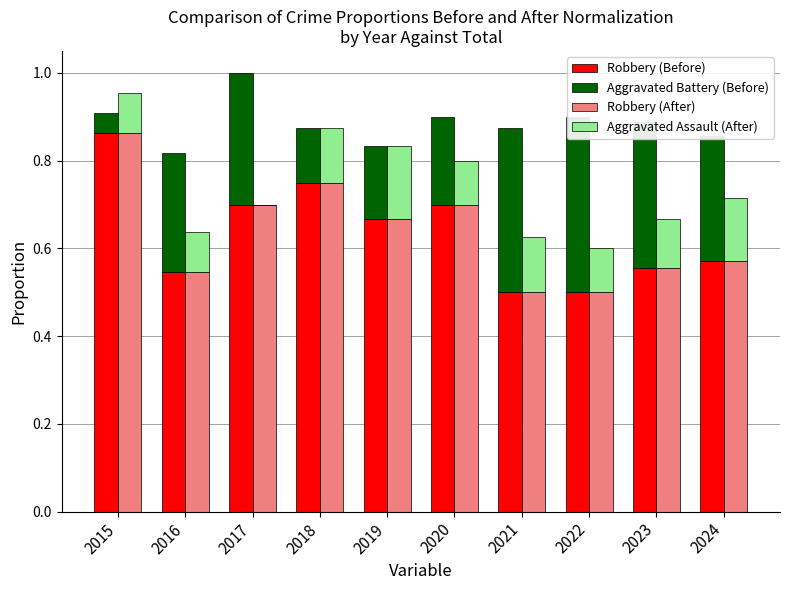

What is the value of the Aggravated Battery (Before) bar at the 8th from the left?

0.4